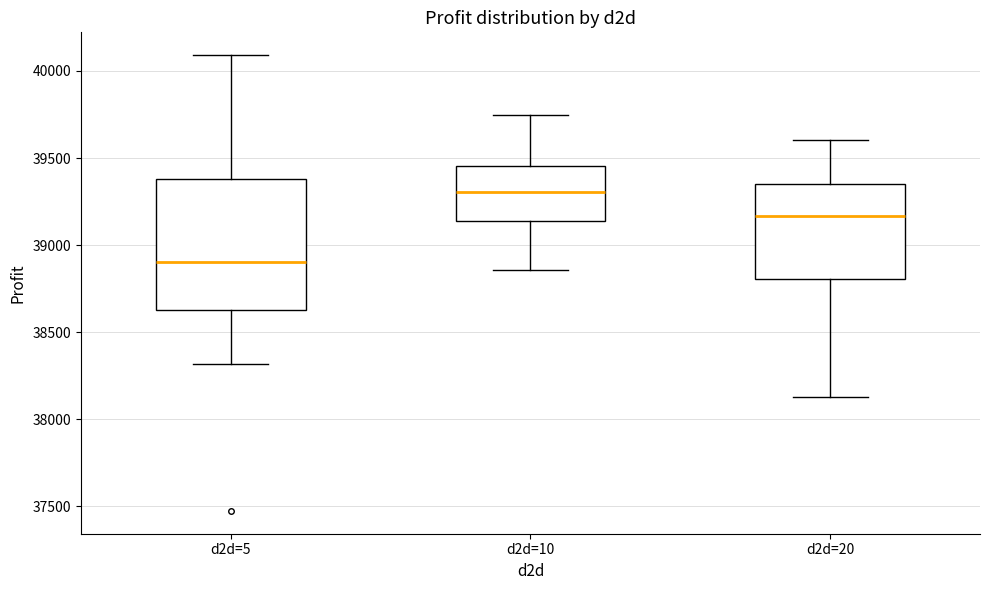

Reading left to right, transcribe this box plot: for each box, give where its median line is, the range the box spans, and where its two whiskers end, as read against the y-axis. The values are not printed on the chart, so give them approximately, as read against the axis.

d2d=5: median 38900, box 38650 to 39400, whiskers 38300 to 40100
d2d=10: median 39300, box 39150 to 39450, whiskers 38850 to 39750
d2d=20: median 39150, box 38800 to 39350, whiskers 38150 to 39600